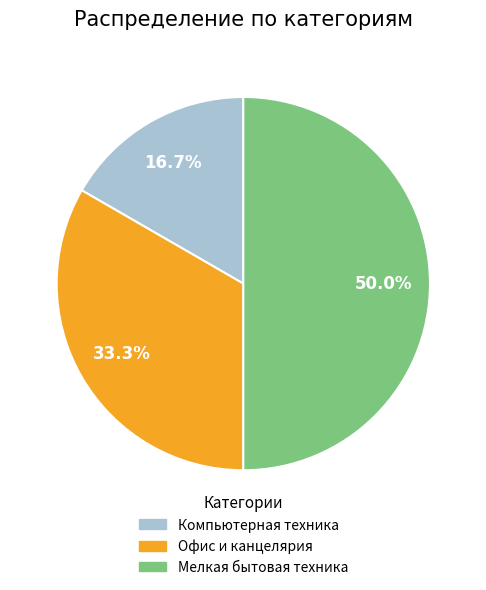

Does Компьютерная техника represent more than half of the total?

No